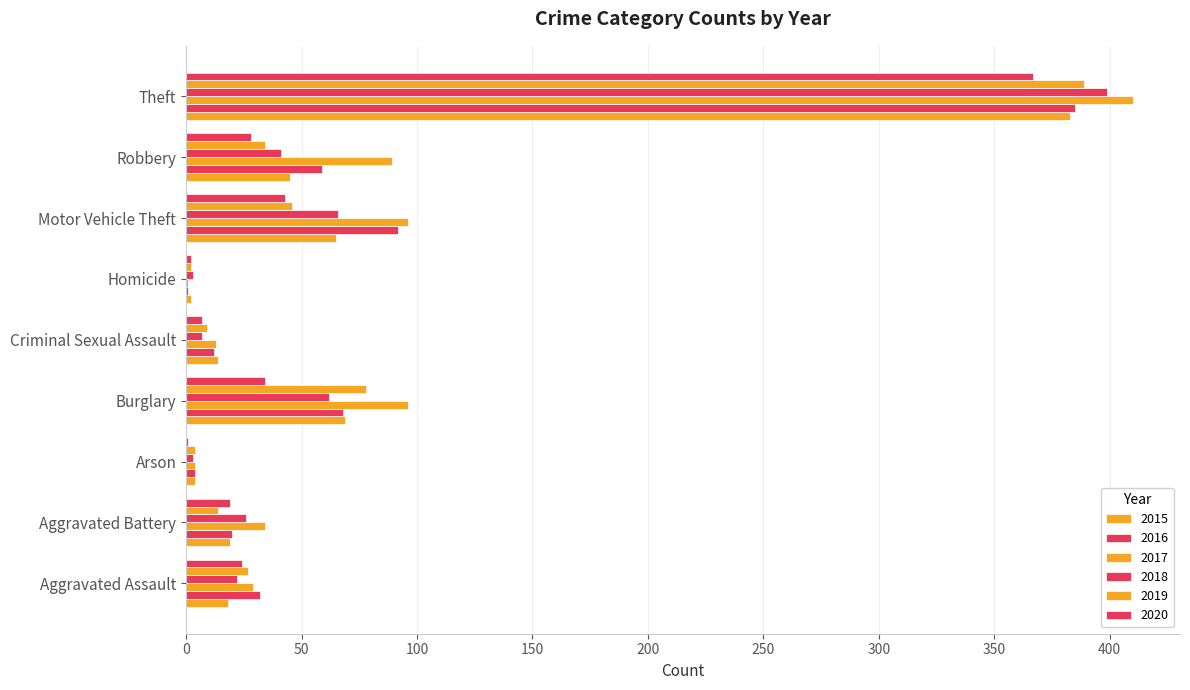

The 2019 series shows 27 at Aggravated Assault. True or false?

True